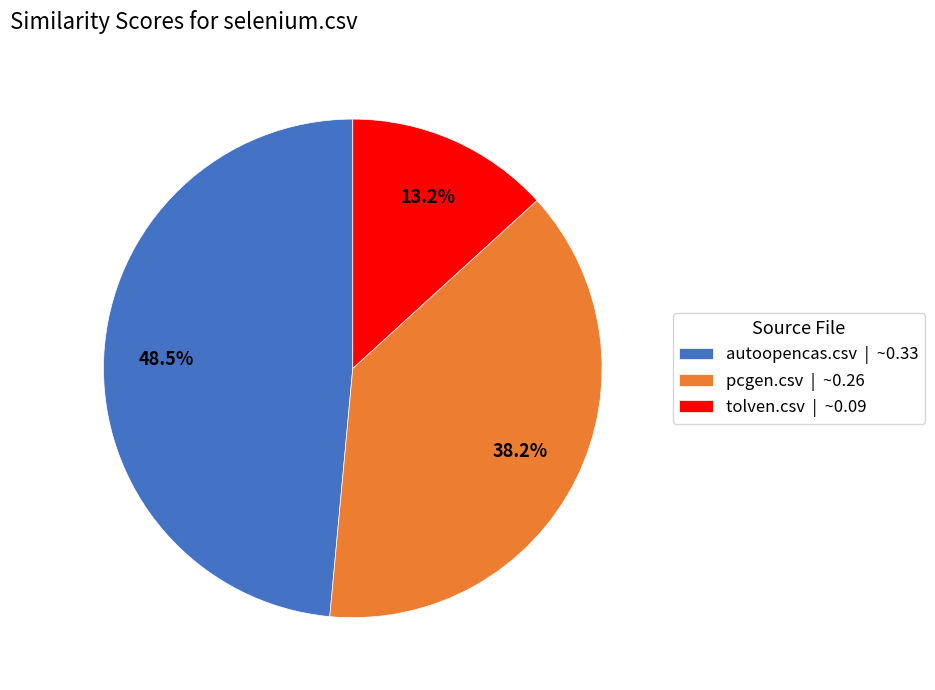

What is the largest slice in the pie chart?

autoopencas.csv | ~0.33